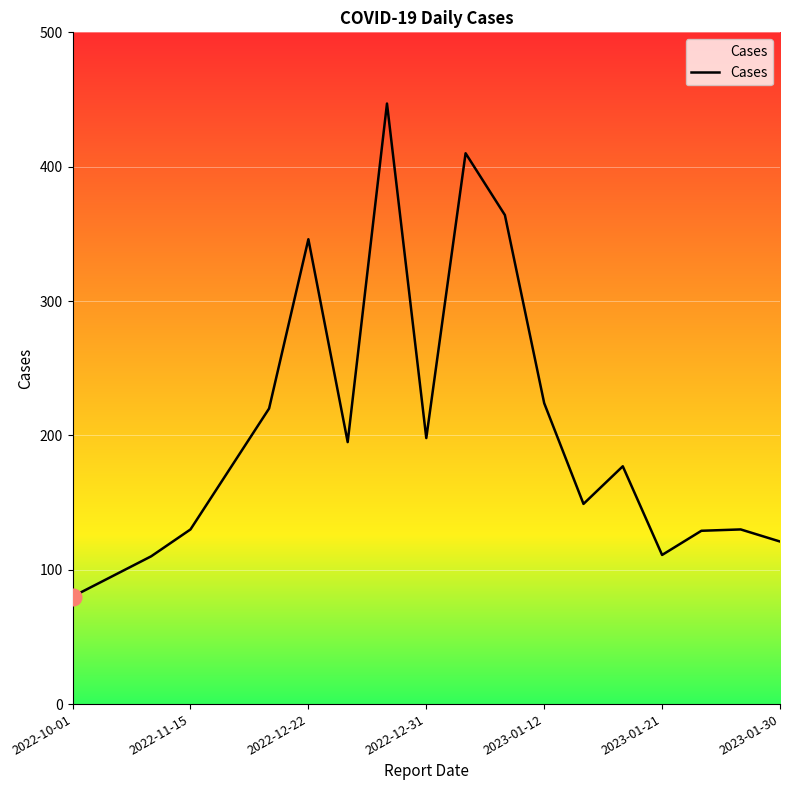

Count the number of data series in this chart.

1